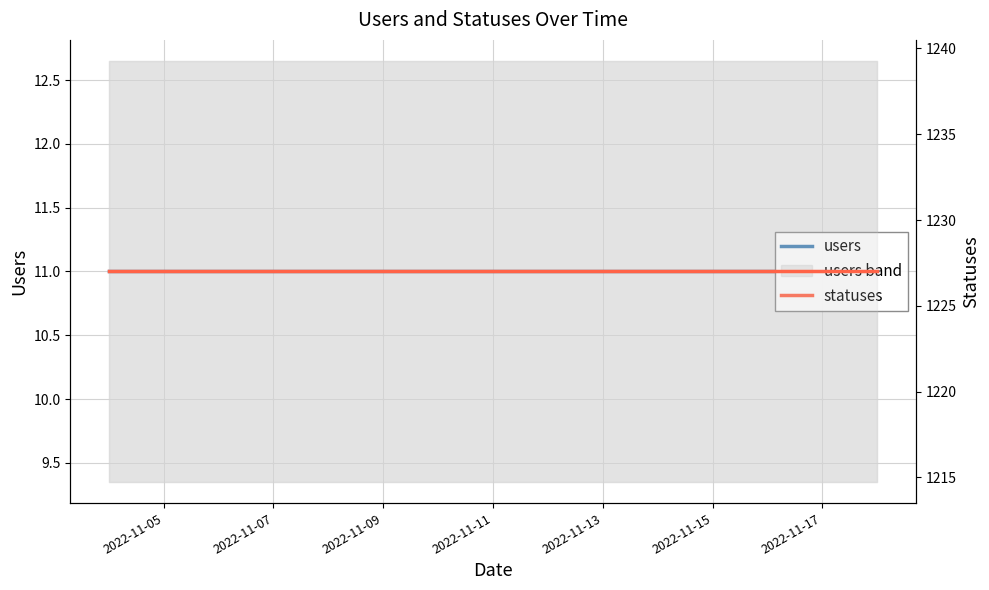

Reading left to right, list all the values displayed in this chart.

users: 11	11	11	11	11	11	11	11	11	11	11	11	11	11	11
statuses: 1227	1227	1227	1227	1227	1227	1227	1227	1227	1227	1227	1227	1227	1227	1227